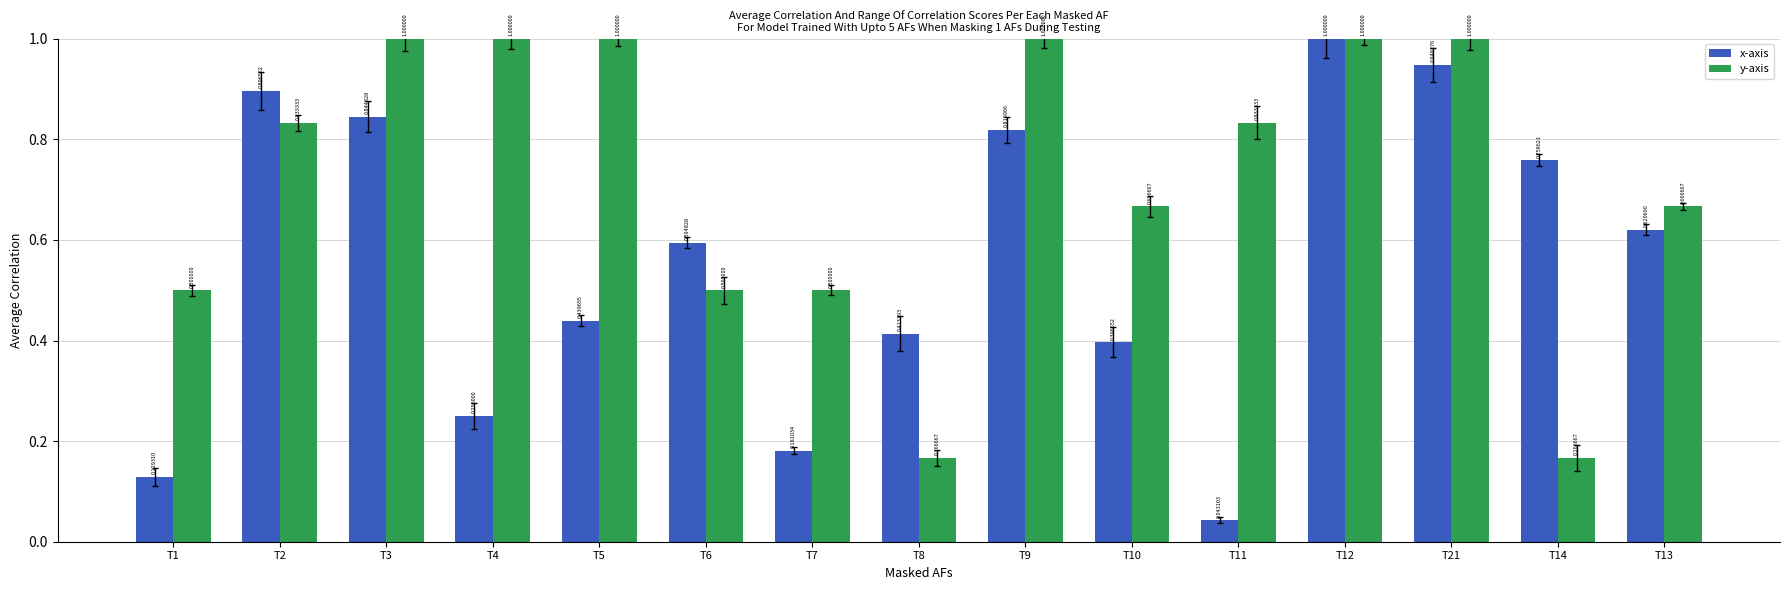

List the series in order of their overall mean, highest first.

y-axis, x-axis